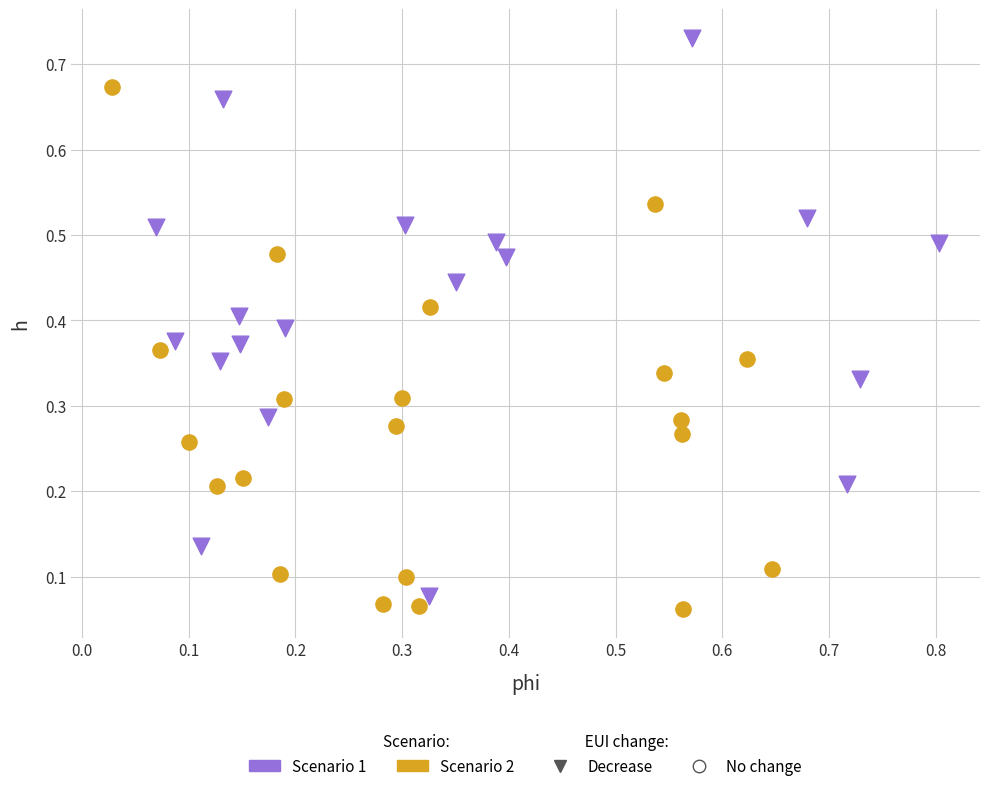

Which series contains the highest Y value?

Scenario 1